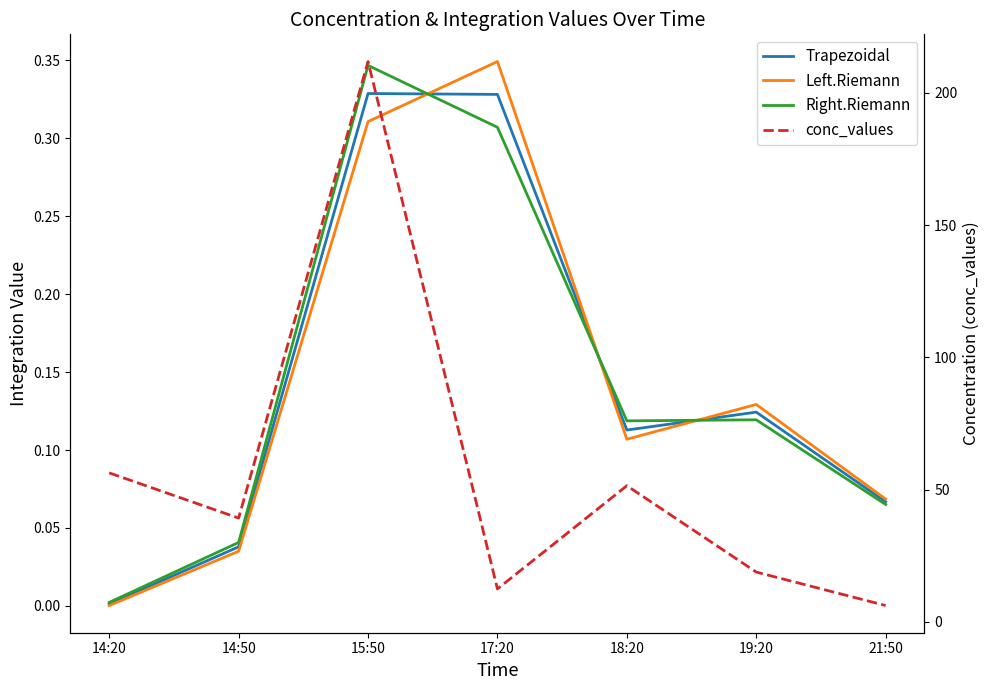

Reading right to left, extract all data points from this chart.

Trapezoidal: 0.1	0.1	0.1	0.3	0.3	0.0	0.0
Left.Riemann: 0.1	0.1	0.1	0.3	0.3	0.0	0.0
Right.Riemann: 0.1	0.1	0.1	0.3	0.3	0.0	0.0
conc_values: 6.2	18.8	51.5	12.4	211.8	39.2	56.3